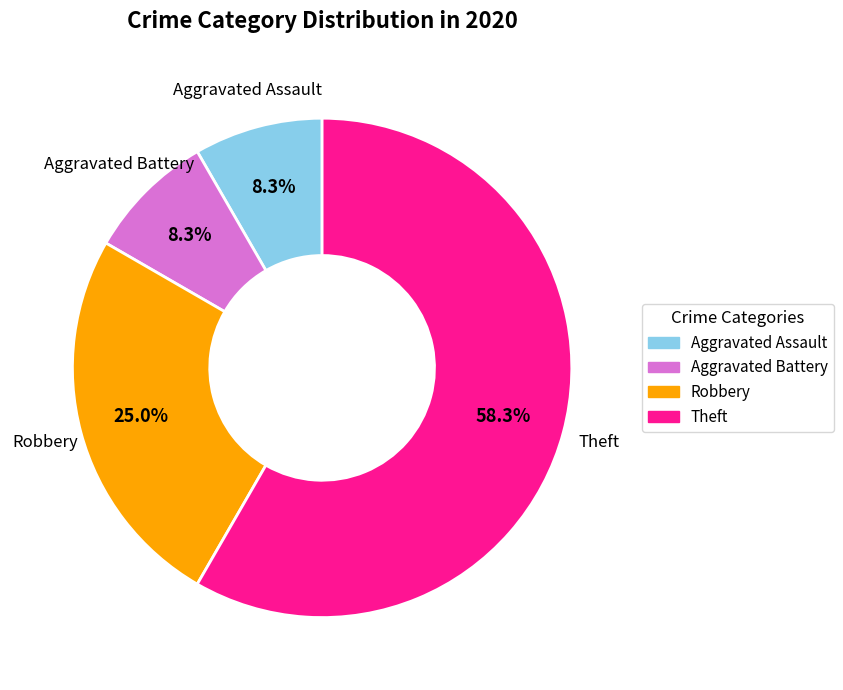

How many slices are in this pie chart?

4